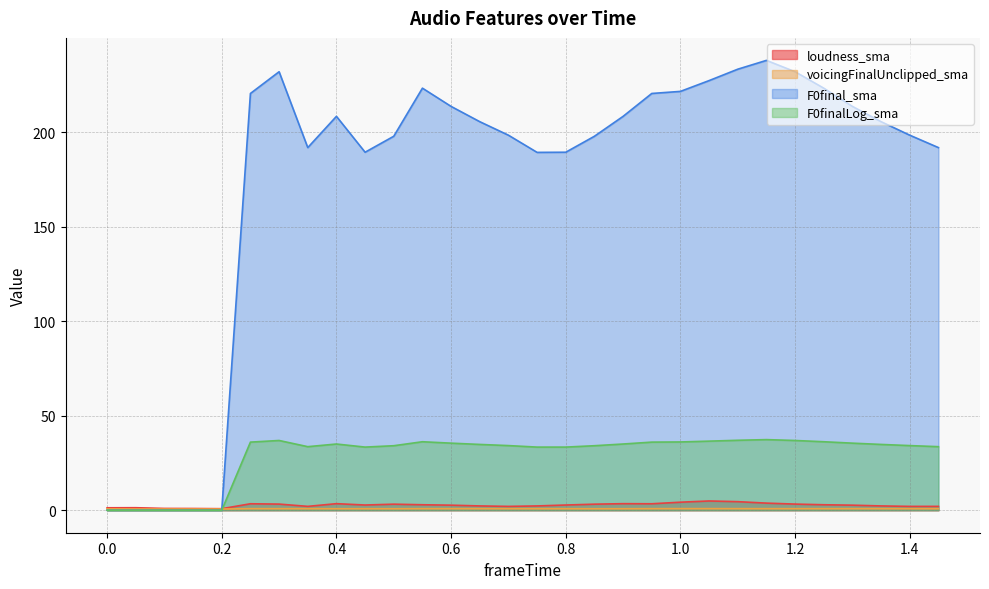

Between 1.1 and 1.35, which is larger?

1.1